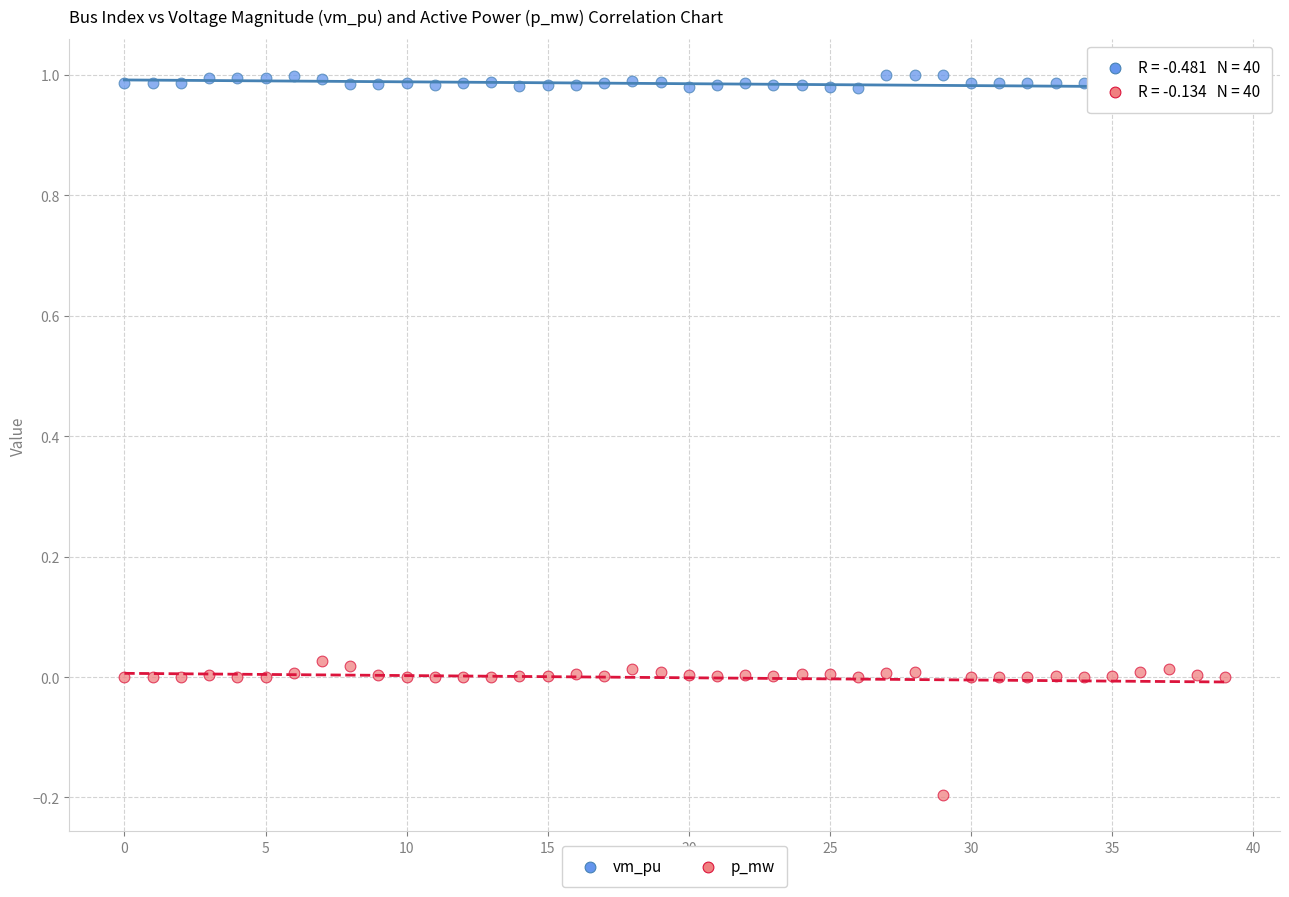

Which series has the widest spread of Y values?

p_mw